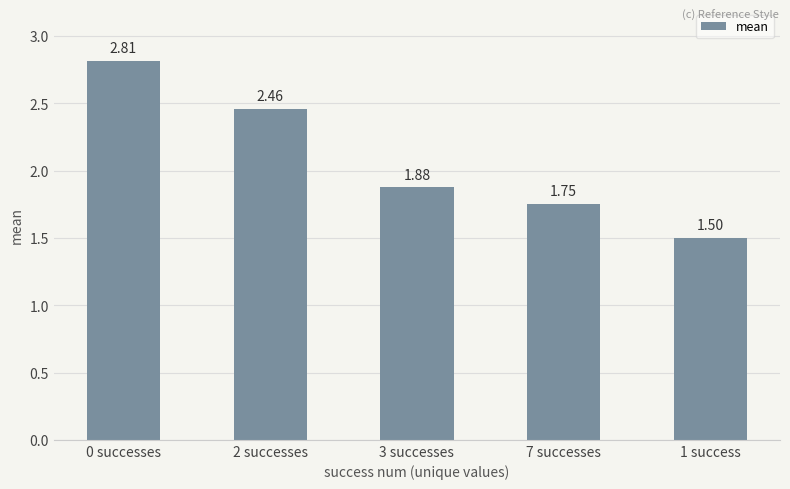

True or false: the data shows 1.5 at 1 success.

True